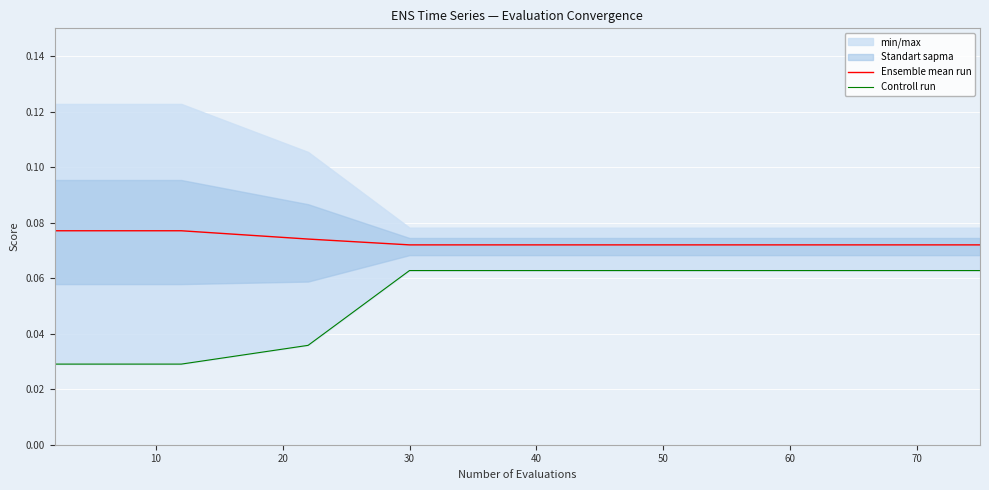

Which has a higher value, 30 or 70?

30